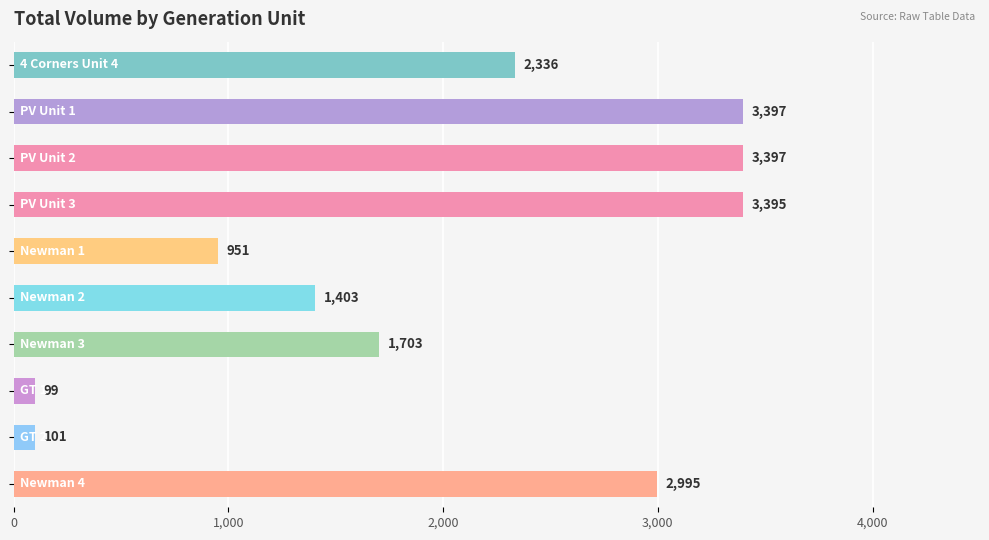

Reading top to bottom, what are all the values shown in this chart?

2336	3397	3397	3395	951	1403	1703	99	101	2995